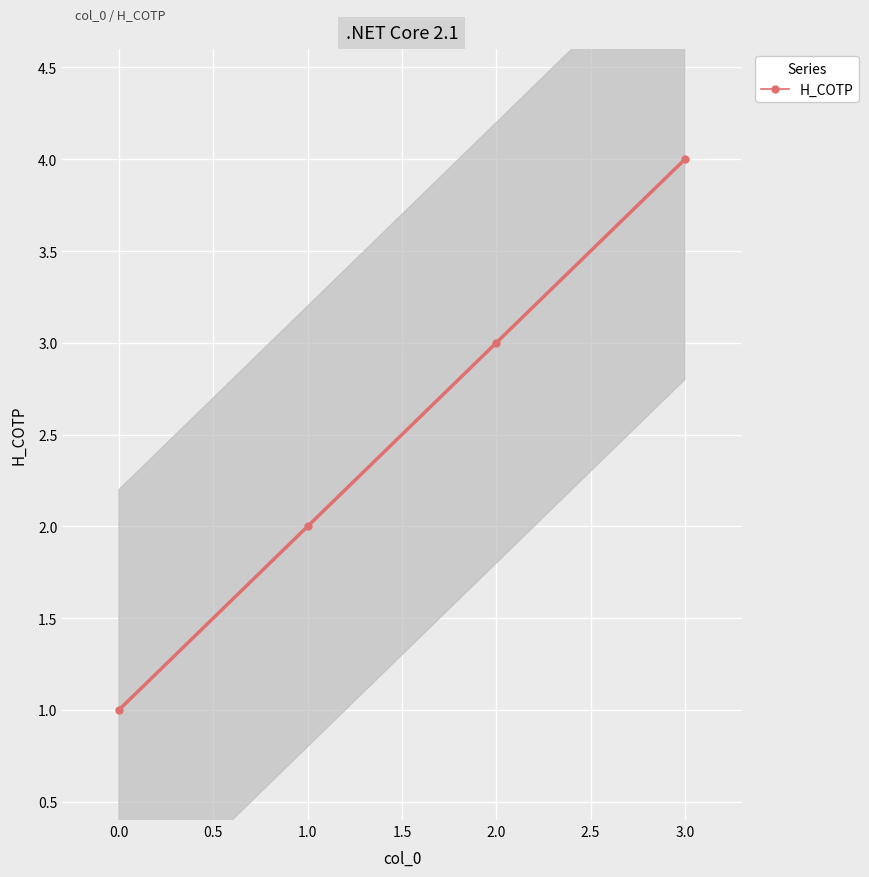

List the labels in order of Н_СОТР value, largest first.

3.0, 2.0, 1.0, 0.0